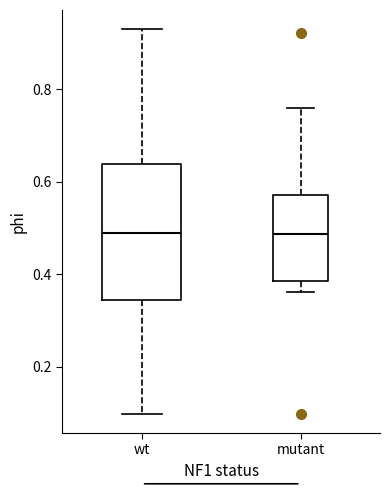

Where is the lower edge of the box for mutant on the y-axis? The values are not printed on the chart, so give them approximately, as read against the axis.

0.38